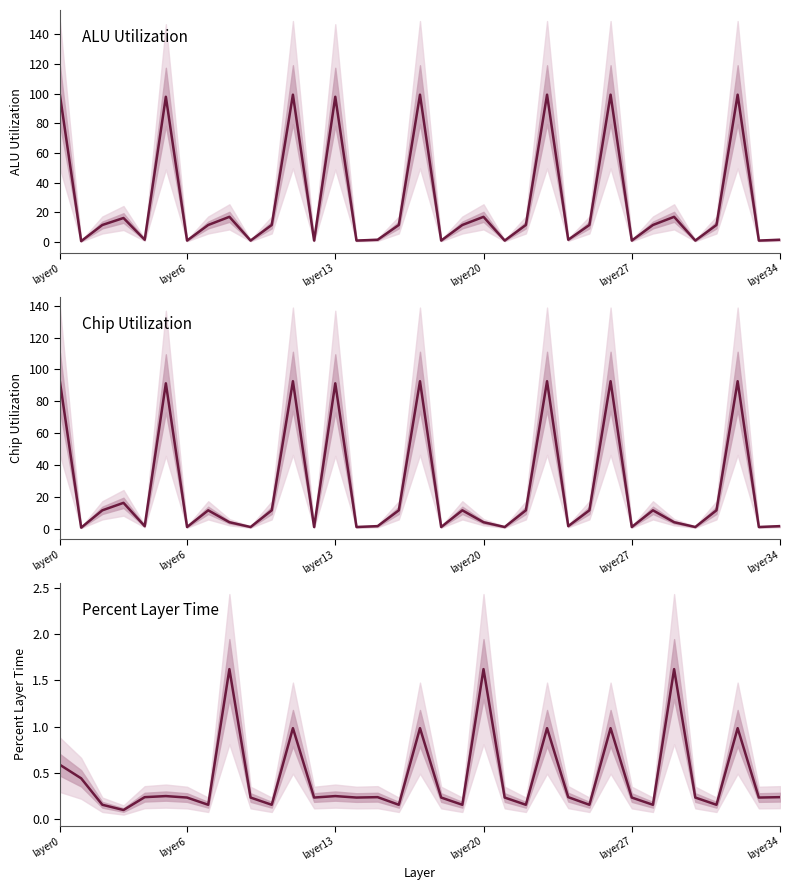

What is the value of the percent_layer_time point at the 1st from the left?

0.6